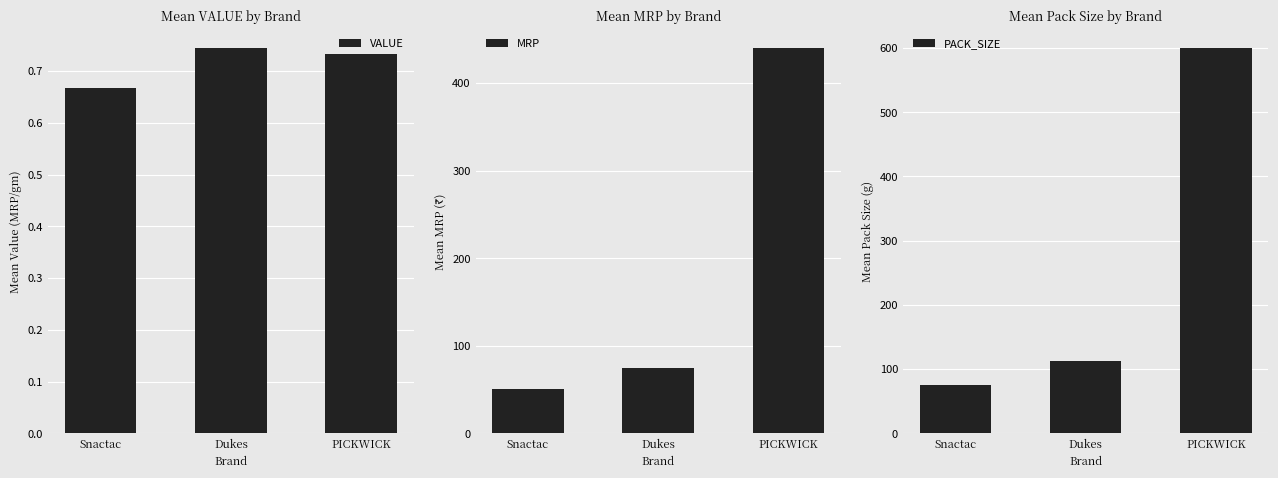

True or false: MRP has a value of 50.0 at Snactac.

True